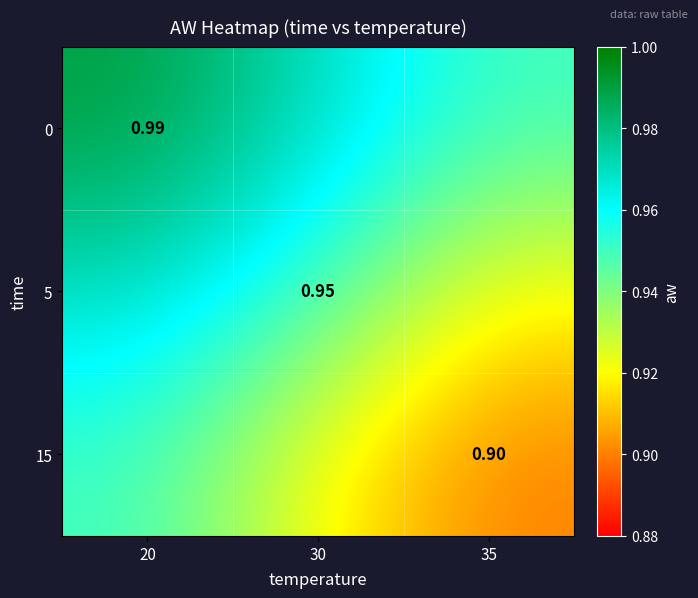

Is the value of 0 at 20 greater than the value of 15 at 35?

Yes